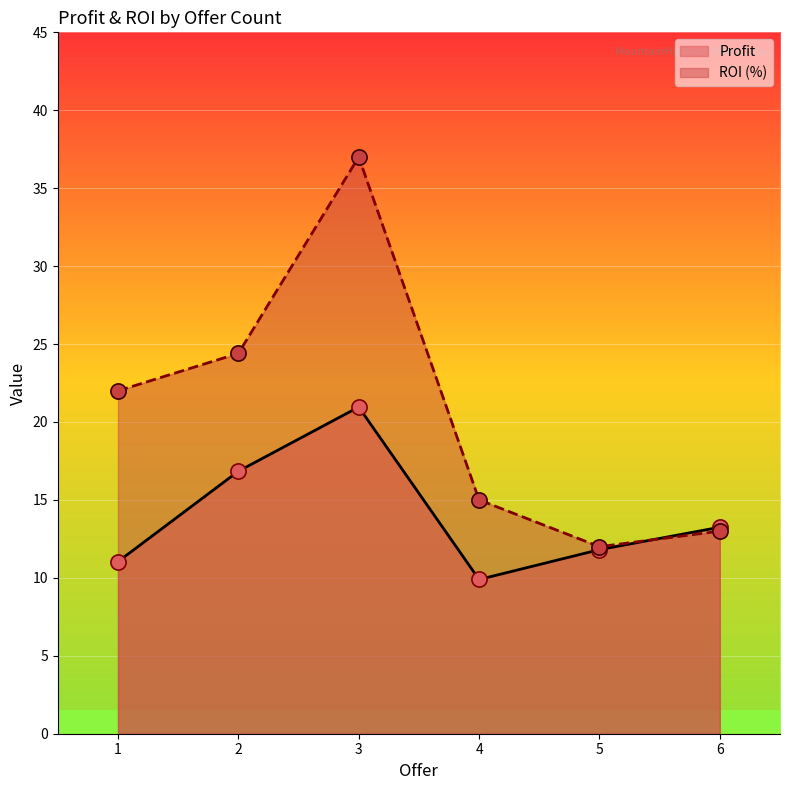

What is the total value across all series at 1?

33.0